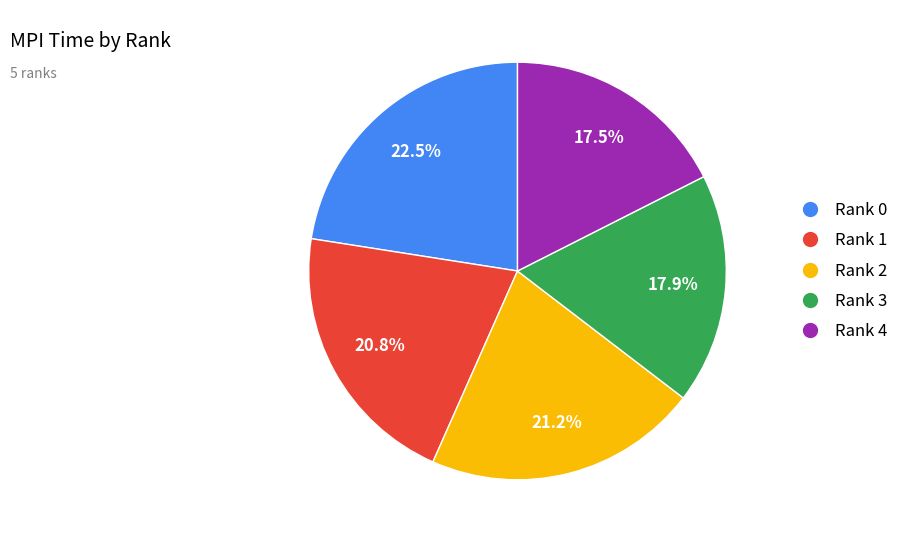

What is the ratio of the value at Rank 2 to the value at Rank 0?

0.9